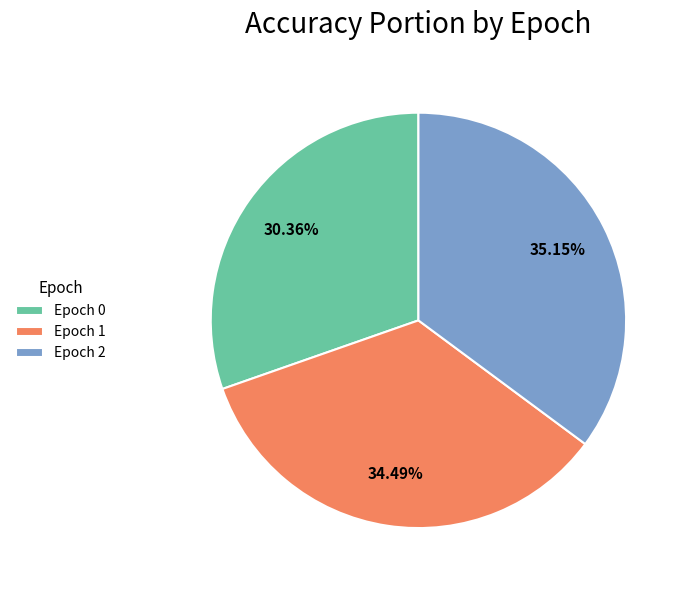

How many segments does this pie chart have?

3